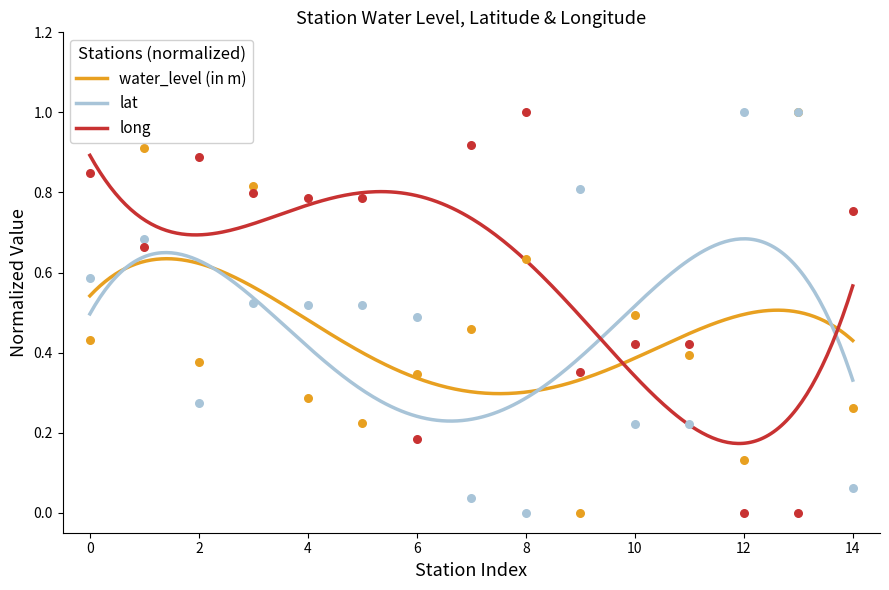

What are all the series names shown in the legend?

water_level (in m), lat, long